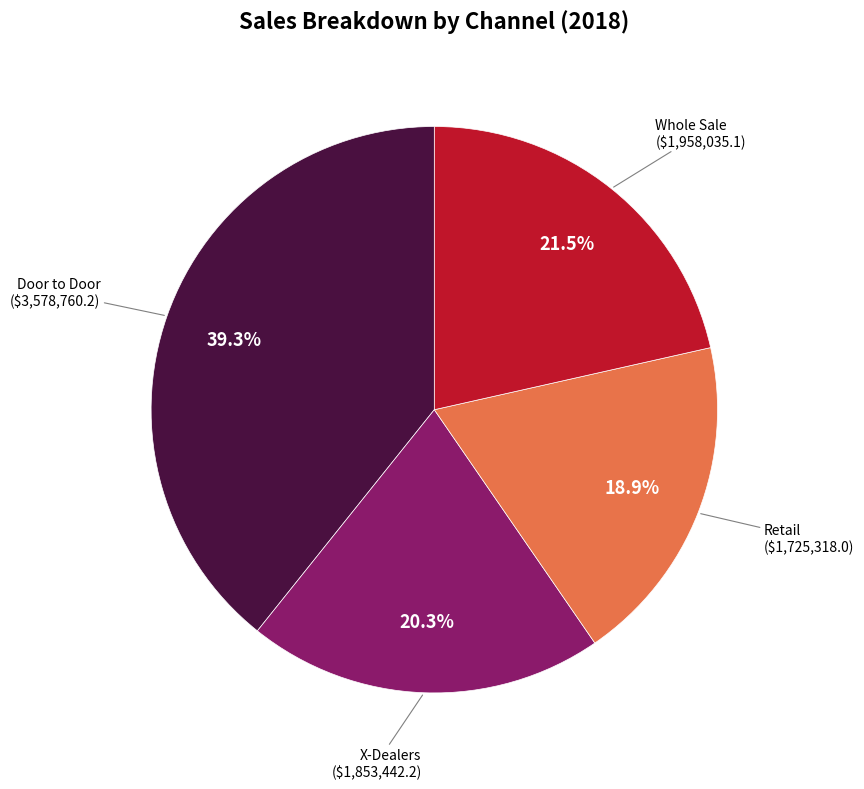

To the nearest percent, what is the difference between the Door to Door and X-Dealers slice percentages?

19%